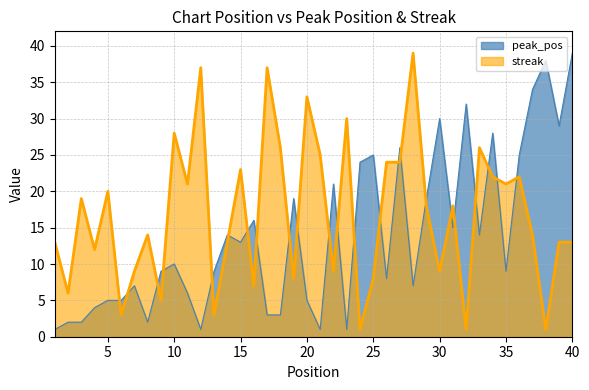

What is the value of the streak point at the 35th from the left?

21